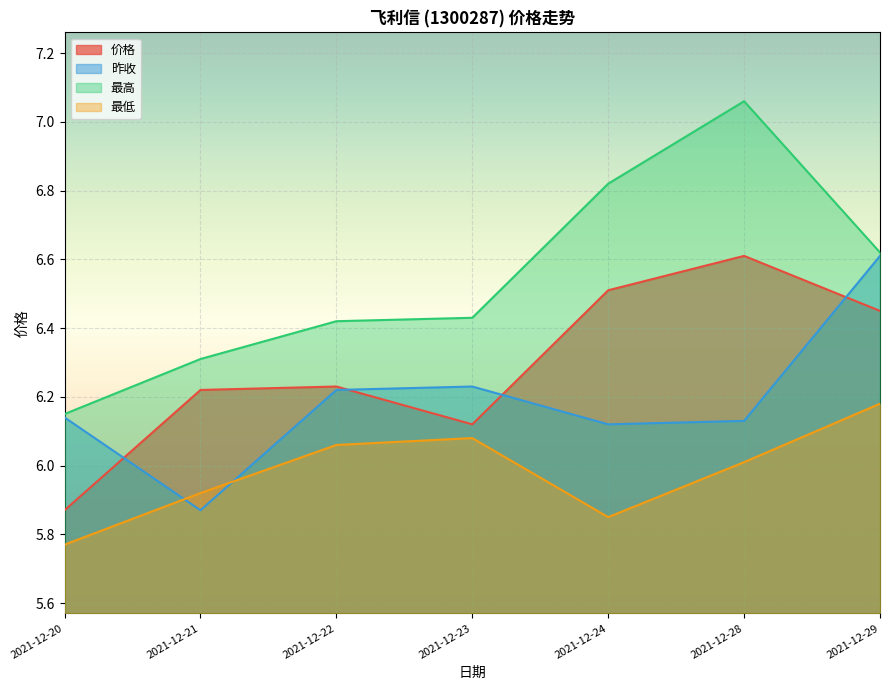

True or false: 昨收 and 价格 cross at least once.

True